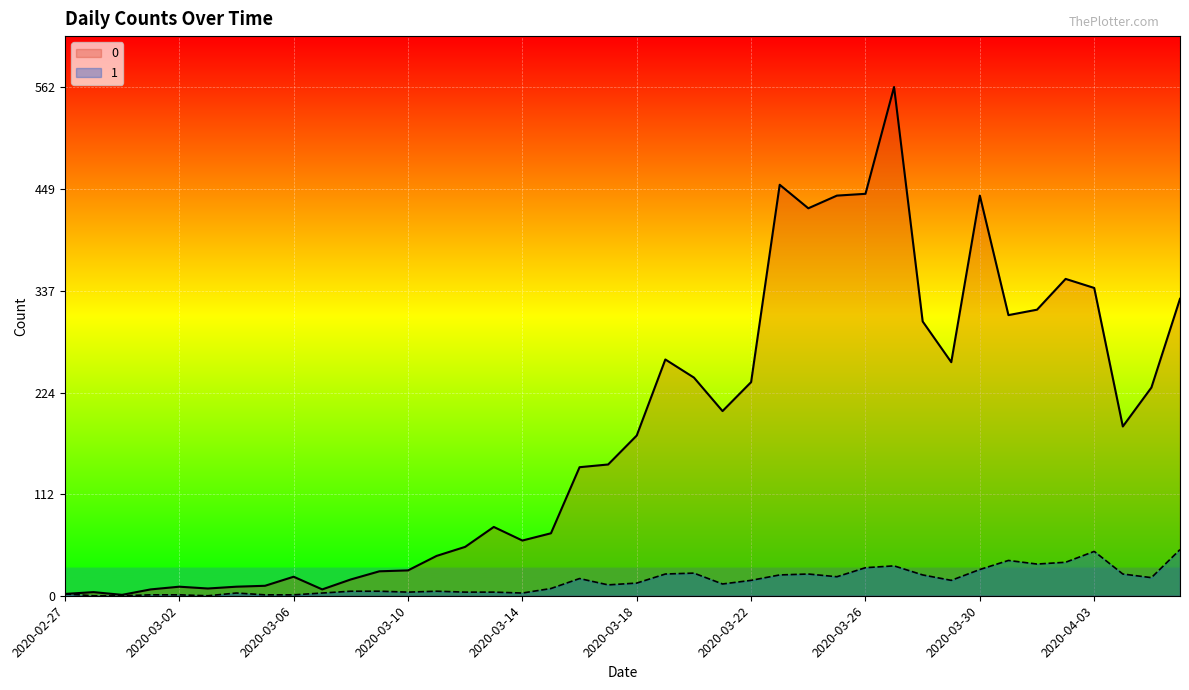

Is it true that 1 equals 2 at 2020-03-01?

False